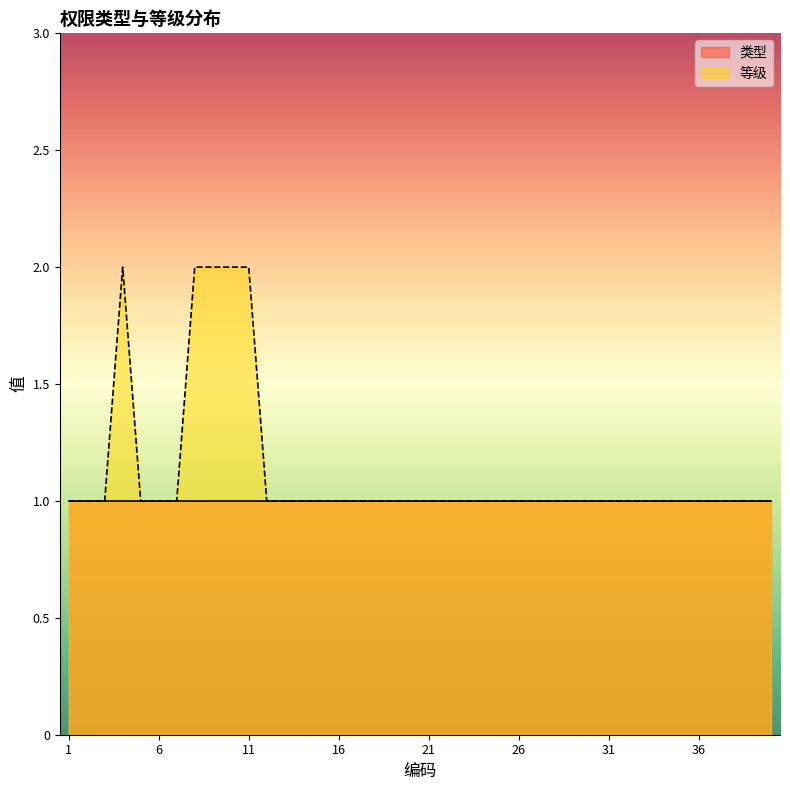

How many categories are shown in the chart?

40